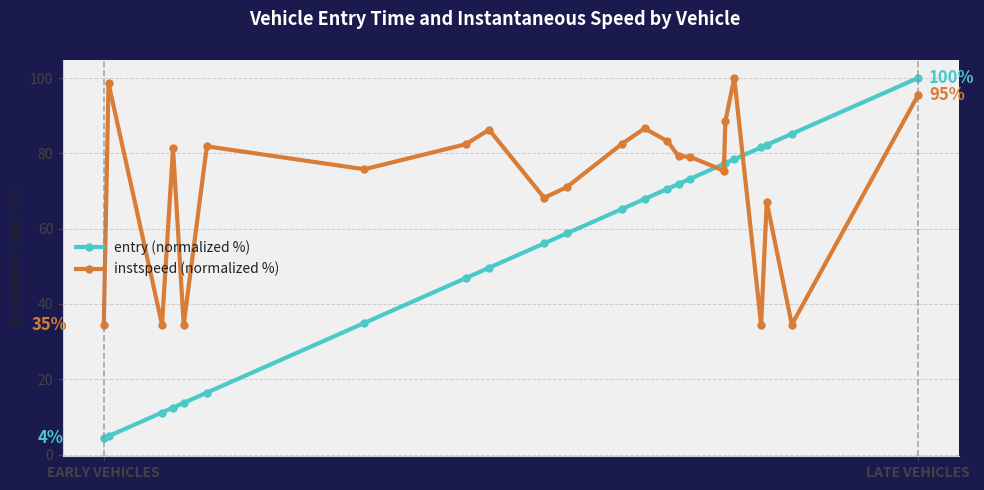

What is the minimum value for instspeed (normalized %)?

34.5